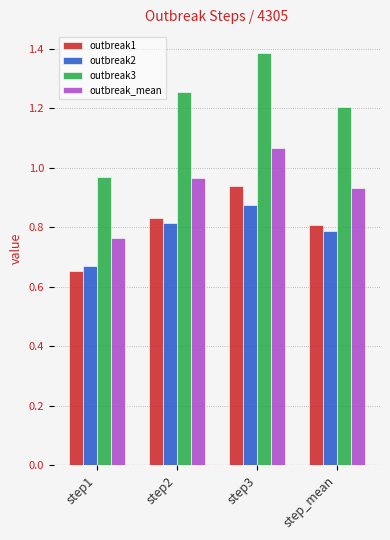

At step2, list the series in order from smallest to largest.

outbreak2, outbreak1, outbreak_mean, outbreak3